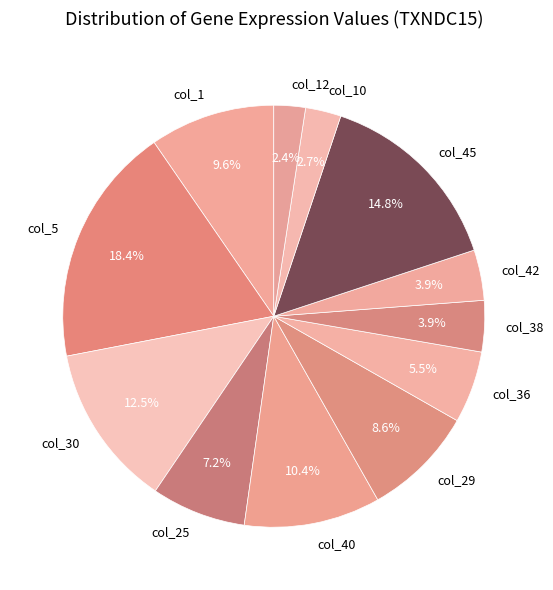

The col_45 slice represents 15% of the pie. True or false?

True